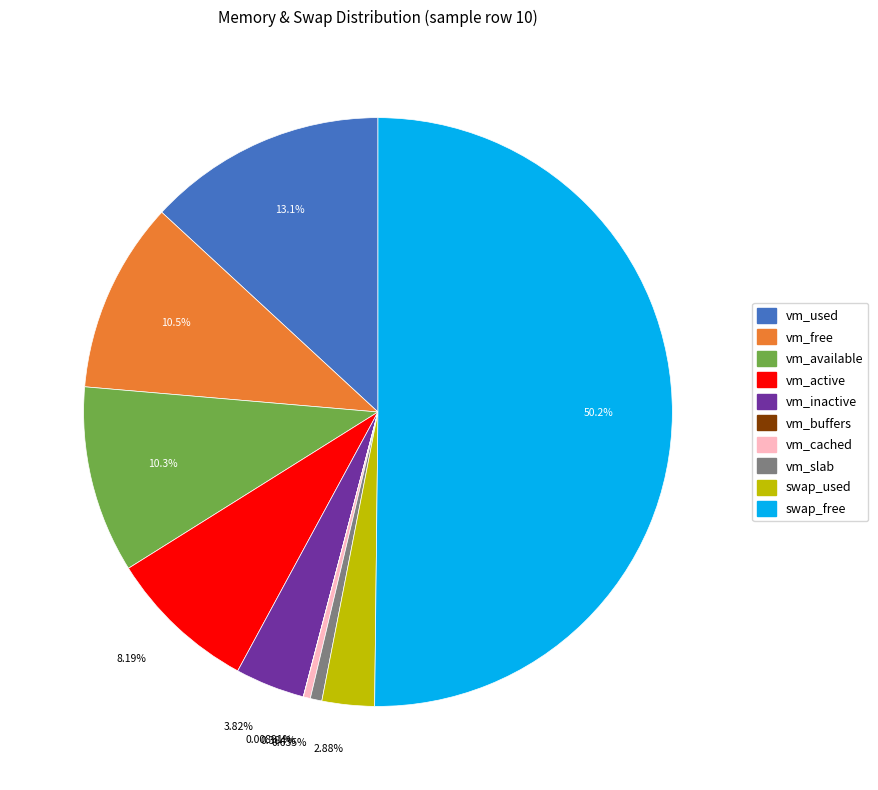

To the nearest percent, what is the average slice percentage?

10%